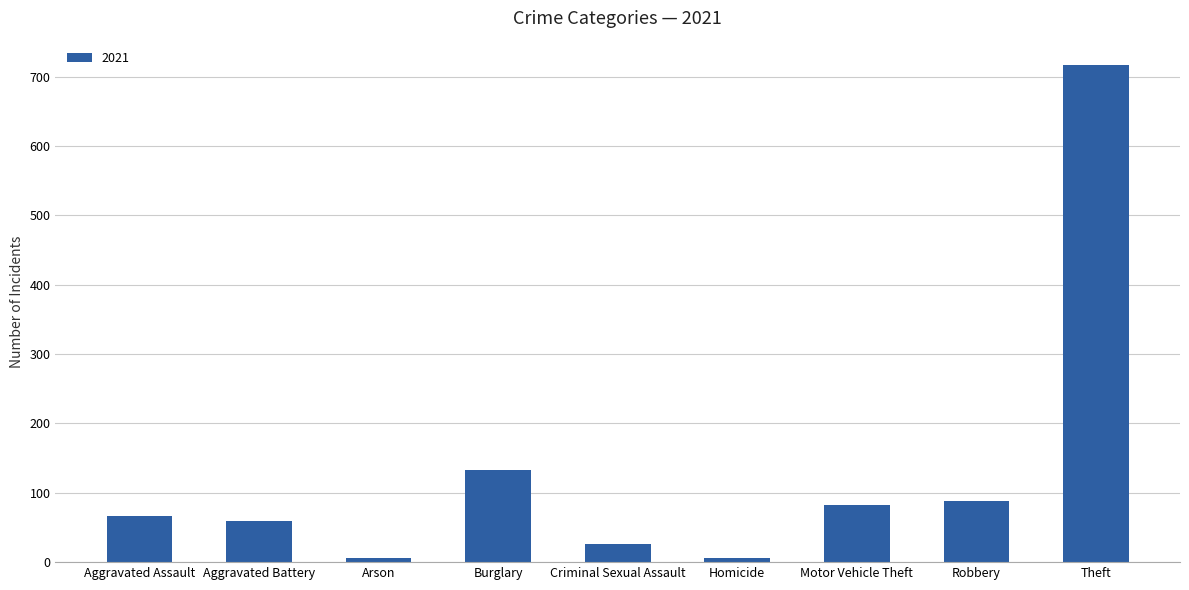

Is it true that the value at Aggravated Battery is 60?

True